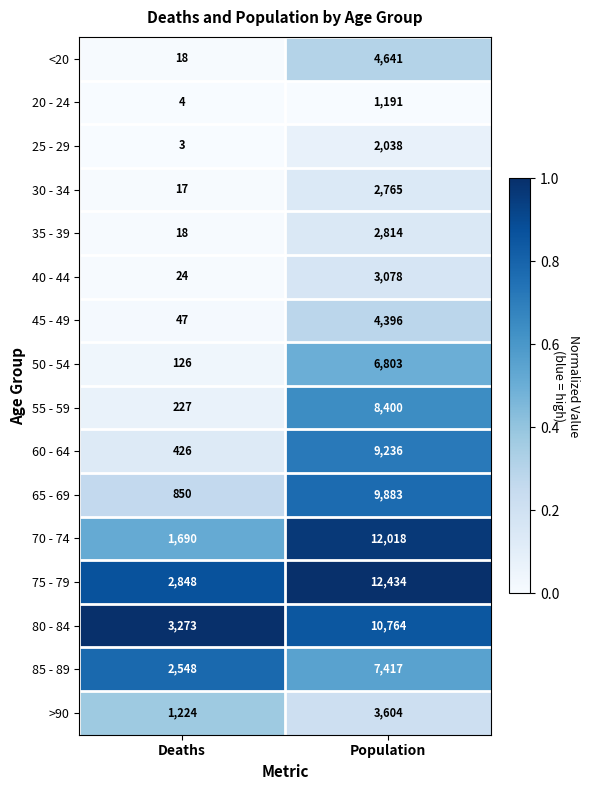

What is the sum of all 25 - 29 values?

2041